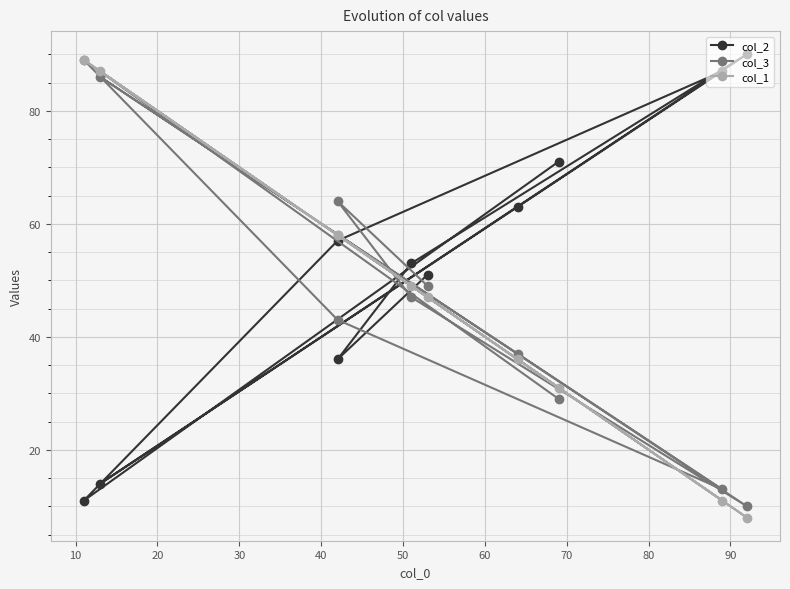

How many values in the col_2 series are below 57?

5